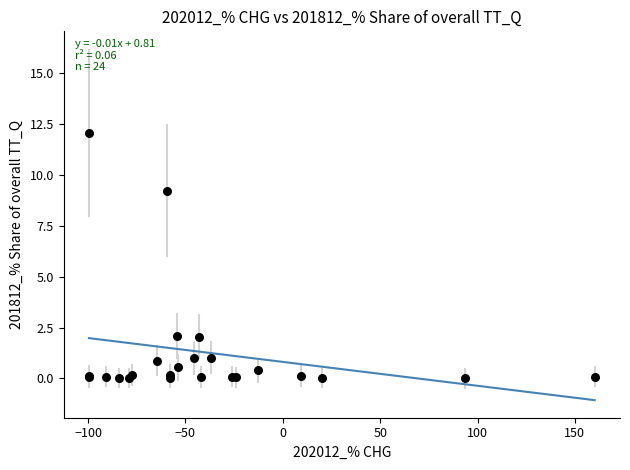

What Y value in the scatter plot is closest to 6?

9.2